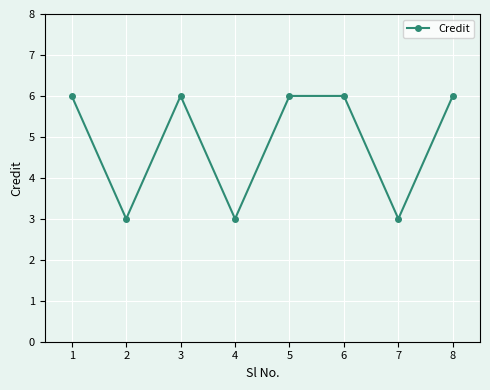

What is the change in value from 1 to 7?

-3